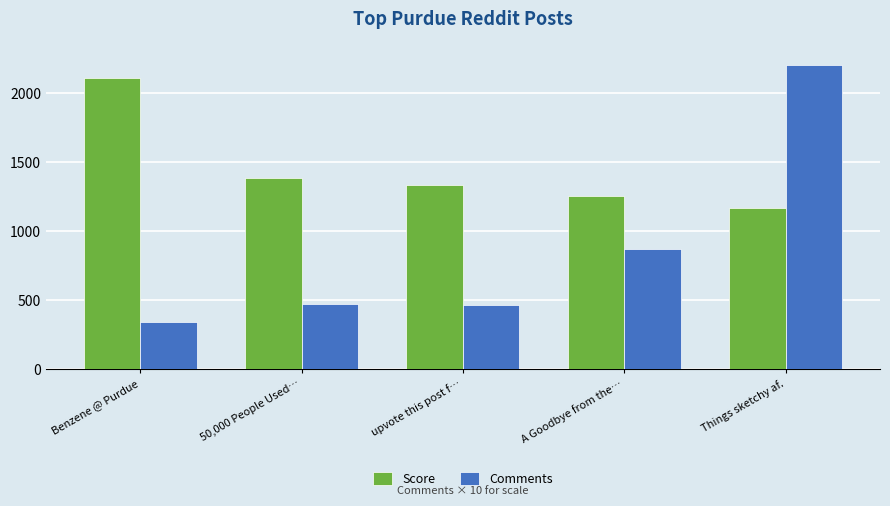

At which label does Score reach its minimum?

Things sketchy af.